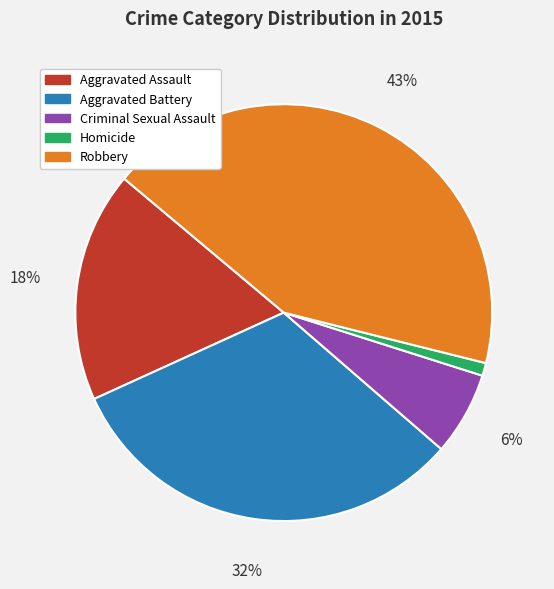

Count the number of slices in the pie.

5